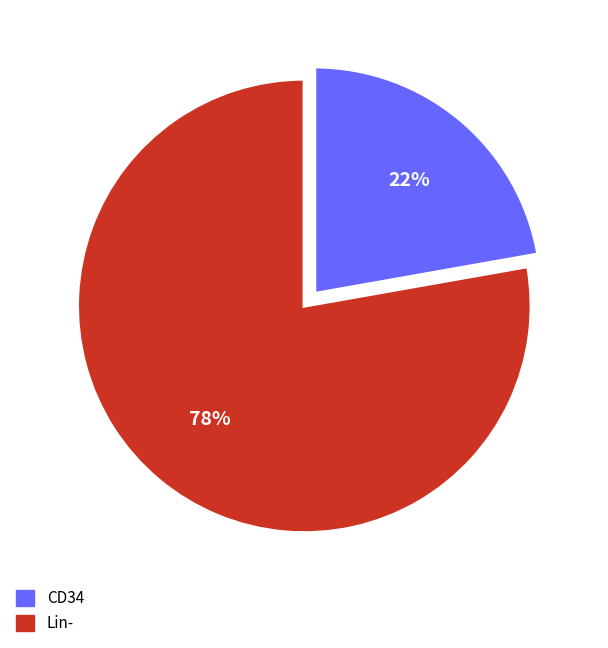

Is there a majority slice in this chart?

Yes